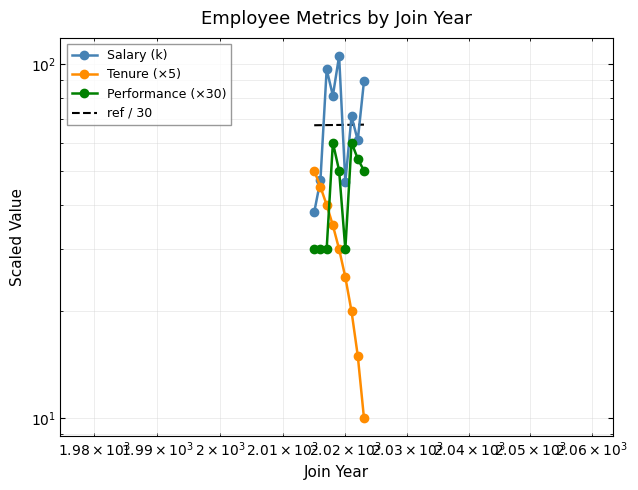

What is the value of the Performance (×30) point at the 4th from the left?

60.0